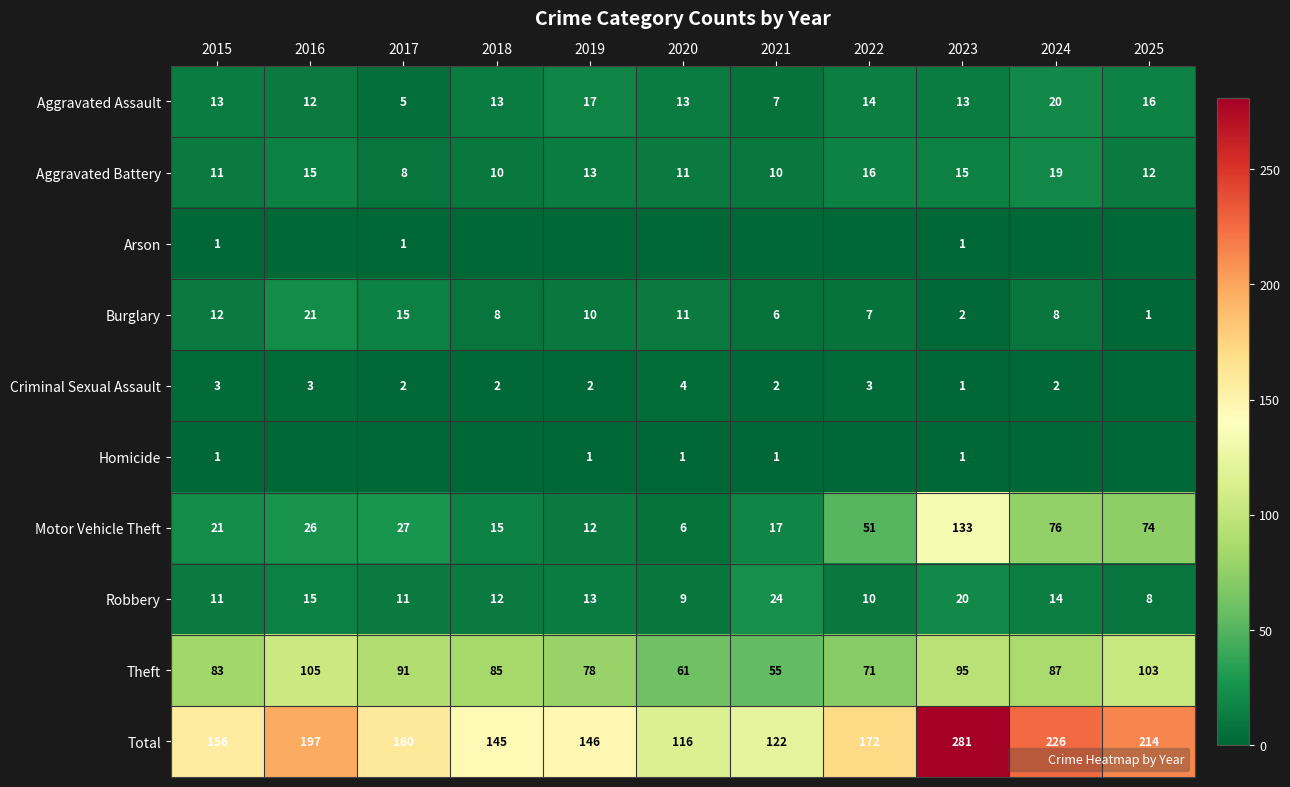

Which series has the largest total across all categories?

Total